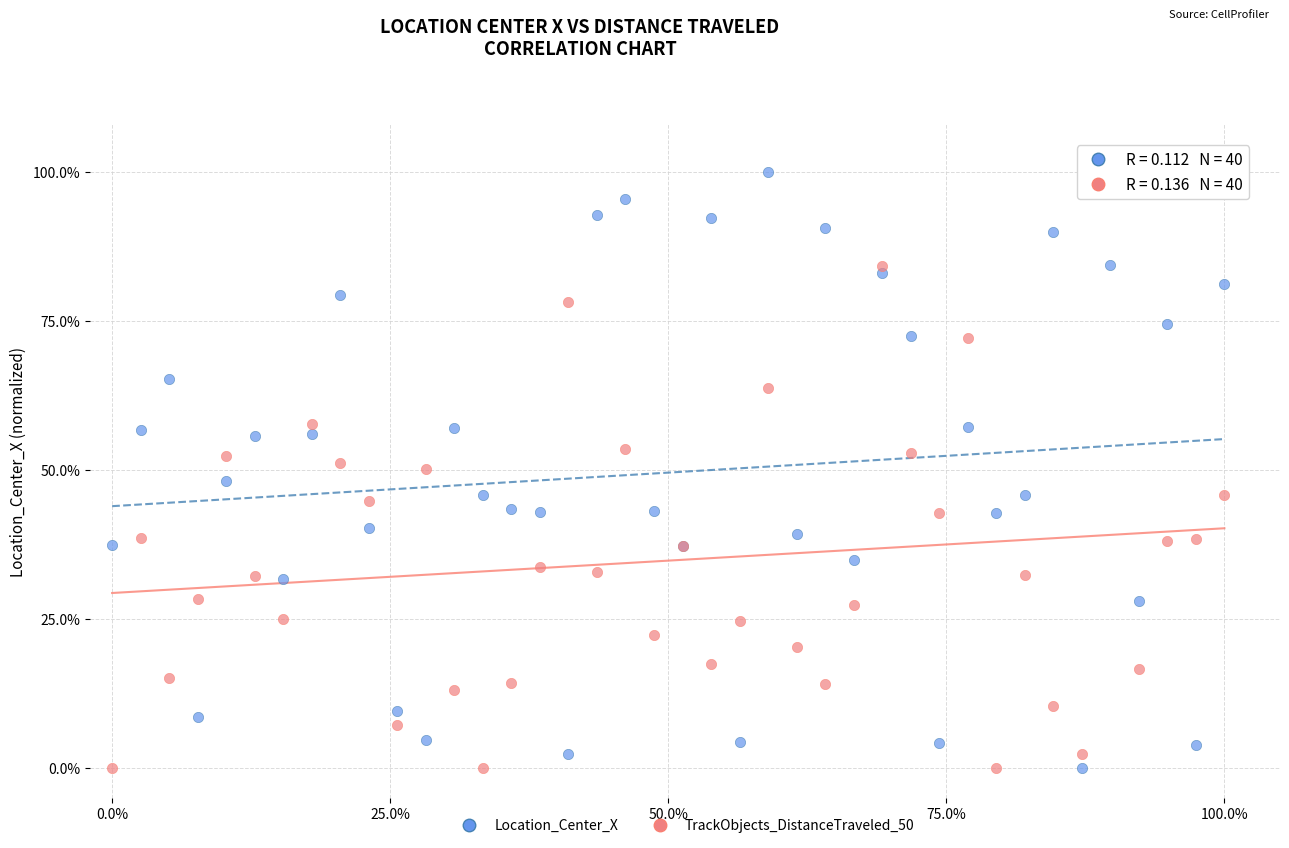

What is the X range (max minus min) for the scatter plot?

100.0